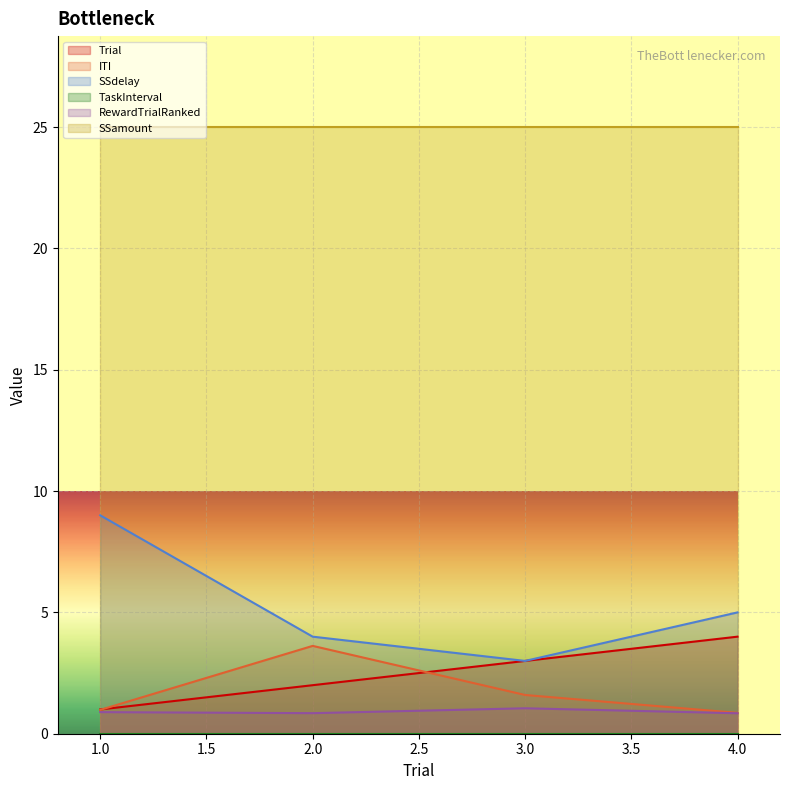

Which series has the largest total across all categories?

SSamount